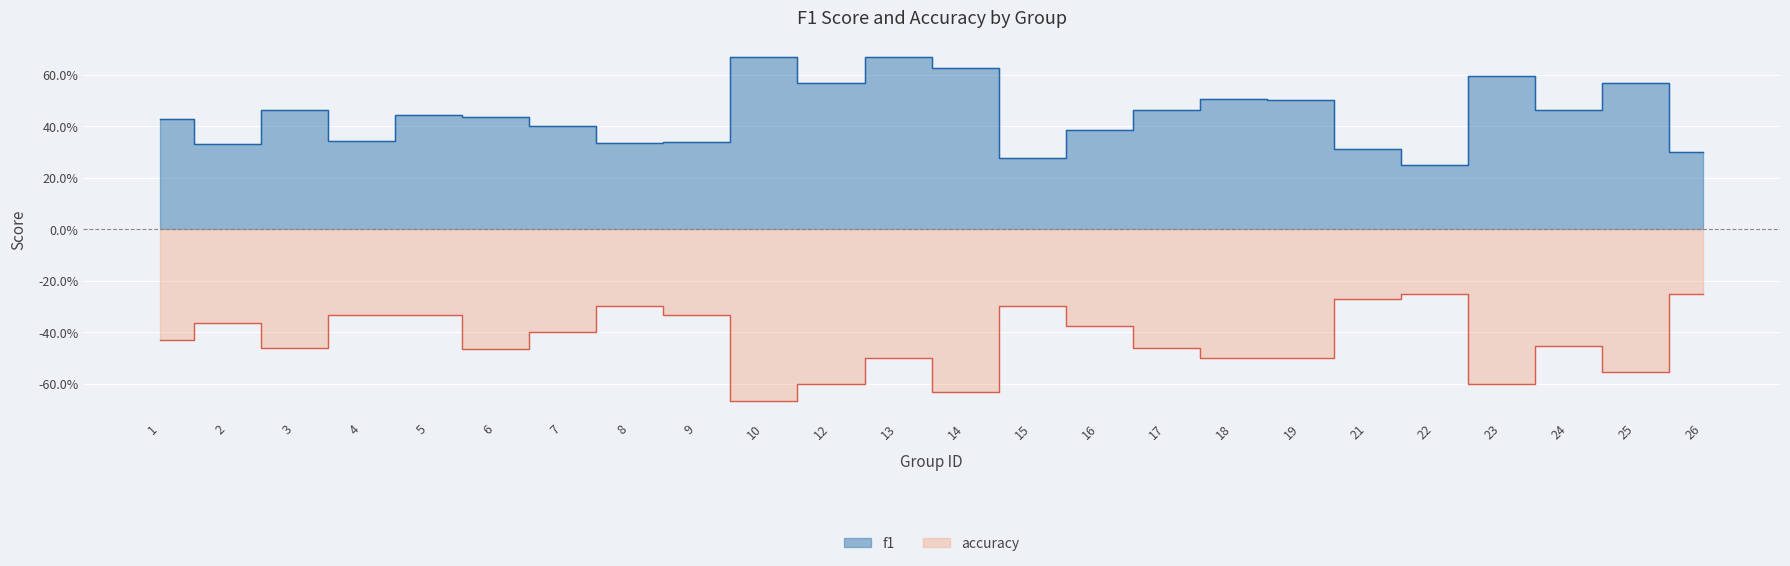

Rank the series by their average value, from lowest to highest.

accuracy, f1